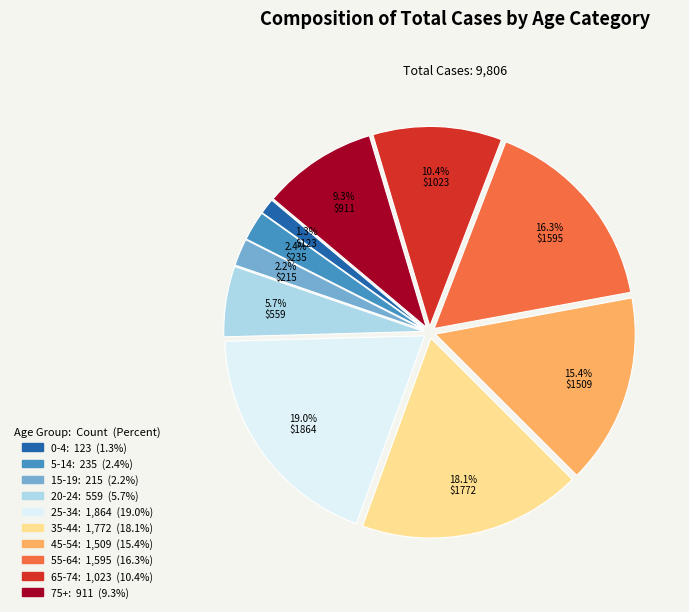

Is it true that 55-64 is 3% of the pie?

False